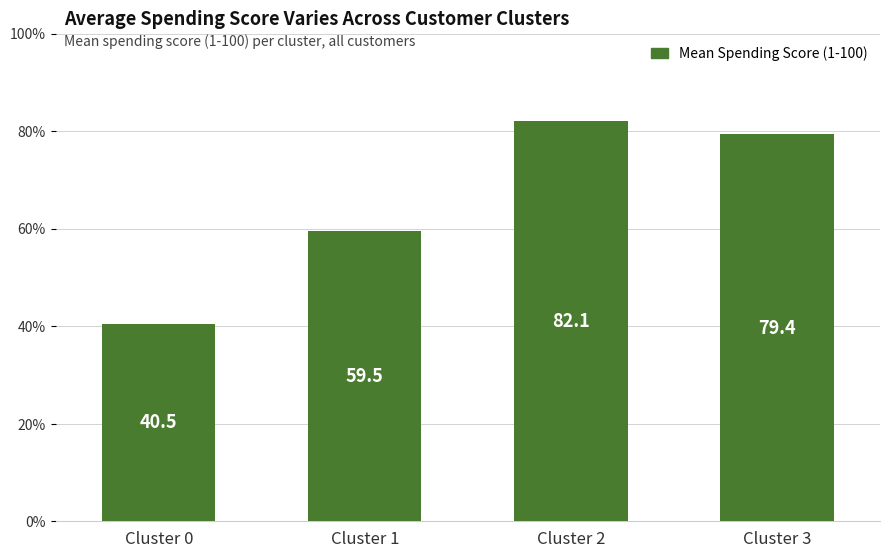

Are the bars grouped side by side (vs. stacked)?

No